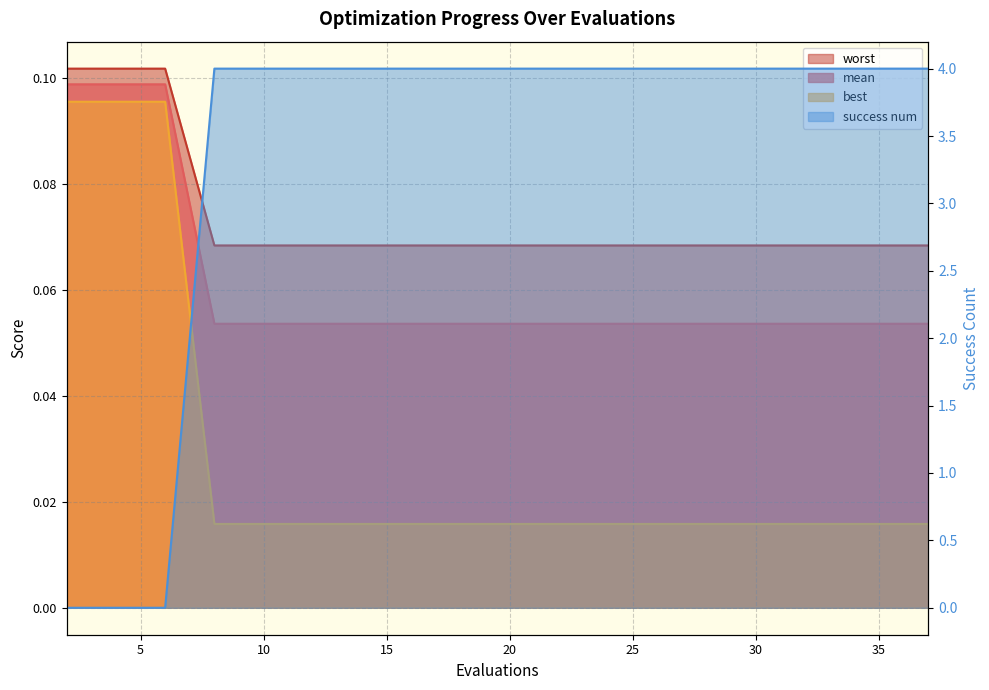

How many lines are shown in the chart?

4